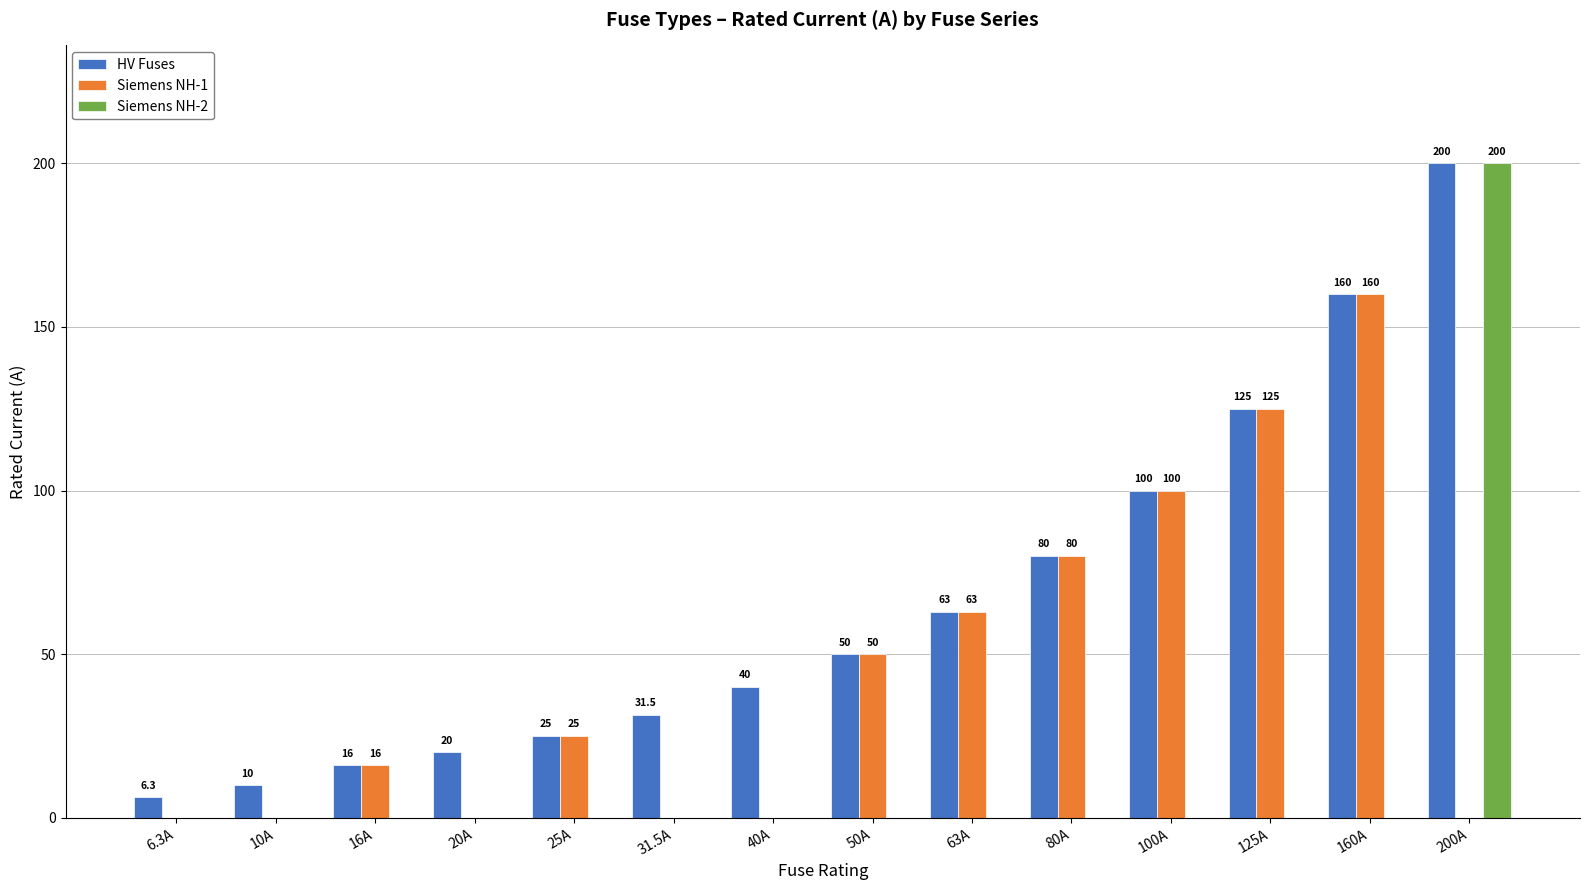

Is the value of Siemens NH-1 at 100A greater than the value of Siemens NH-2 at 10A?

Yes